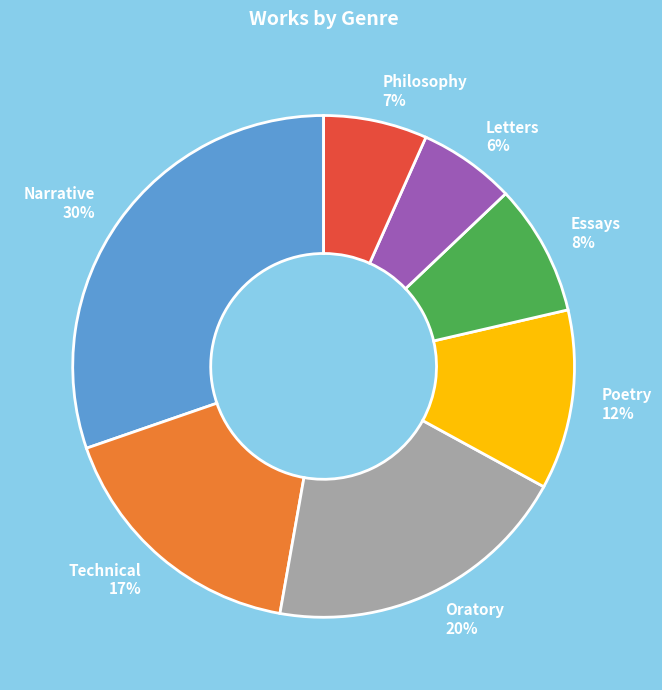

What is the largest slice in the pie chart?

Narrative